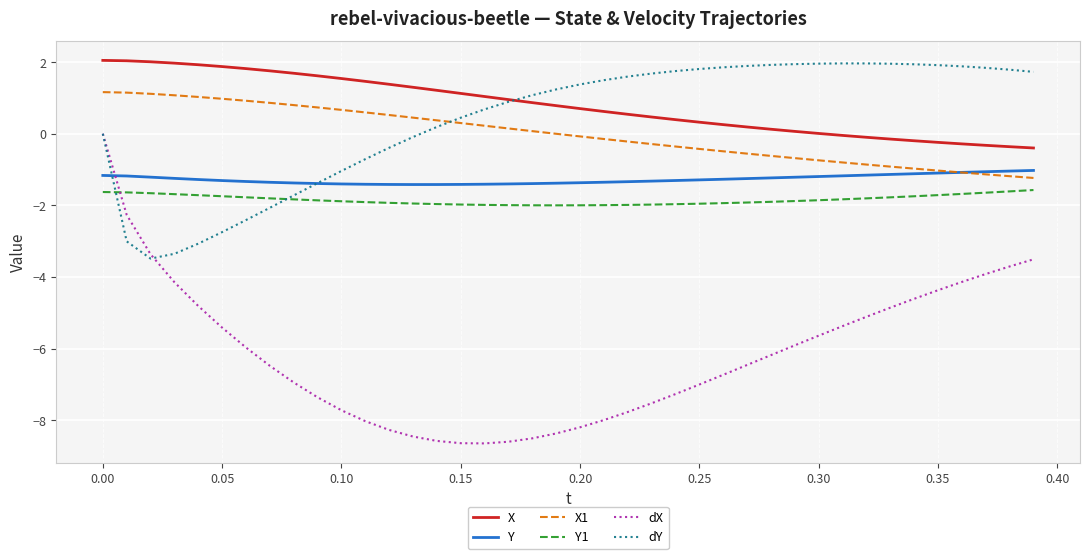

How many times do dY and Y1 cross each other?

2